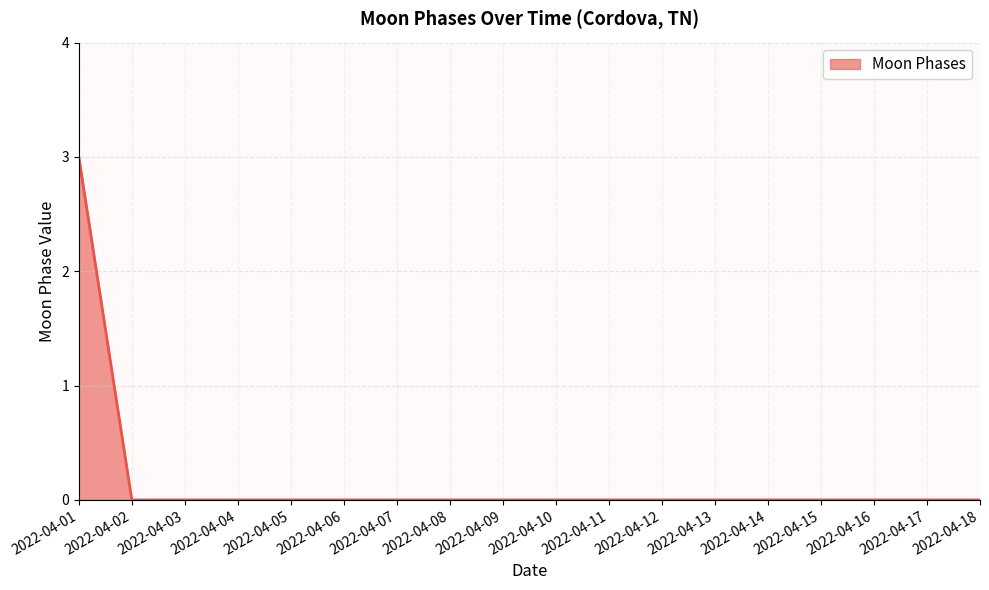

The value at 2022-04-05 is 0. True or false?

True